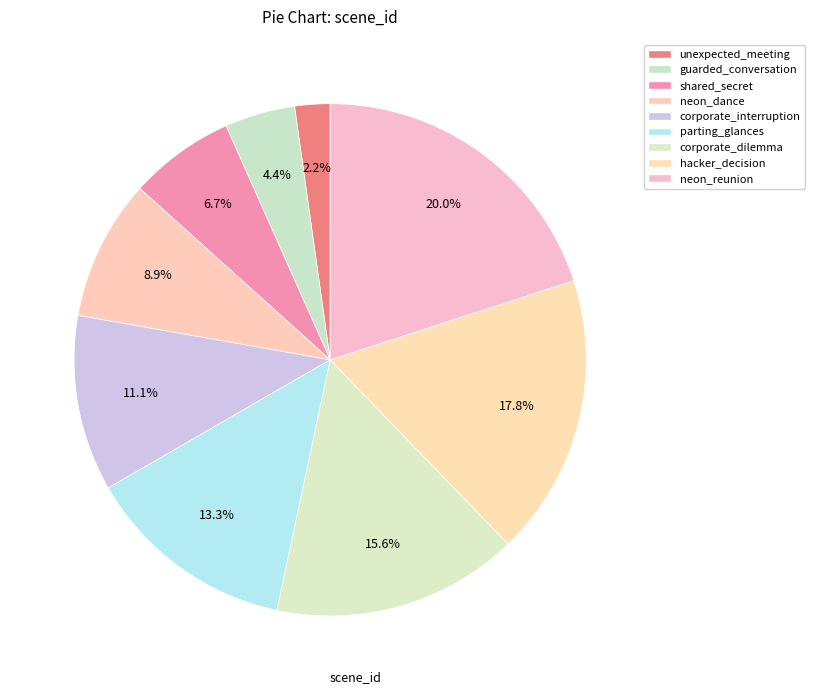

To the nearest percent, what is the difference between the largest and smallest slice percentages?

18%